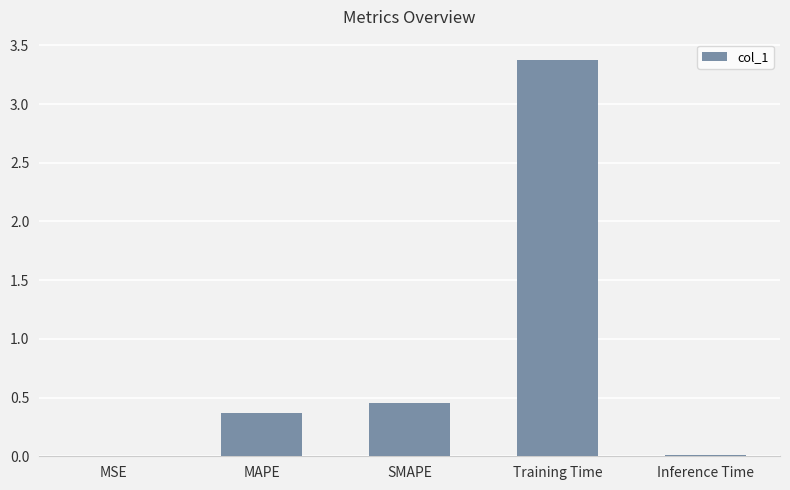

The chart shows a value of 0.5 at MAPE. True or false?

False